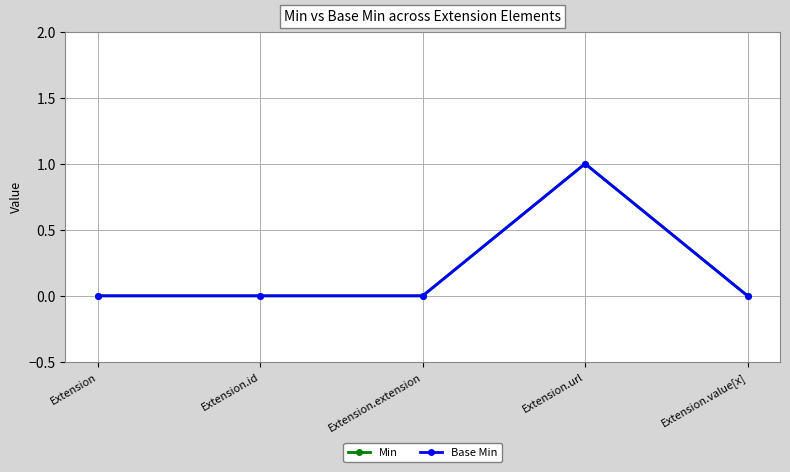

Does the chart have visible grid lines?

Yes